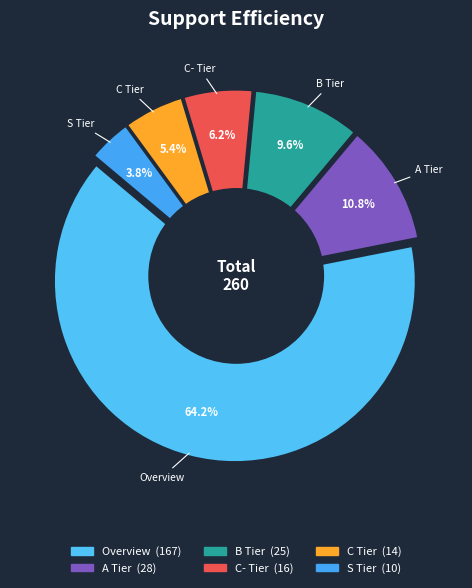

True or false: B Tier accounts for 2% of the total.

False